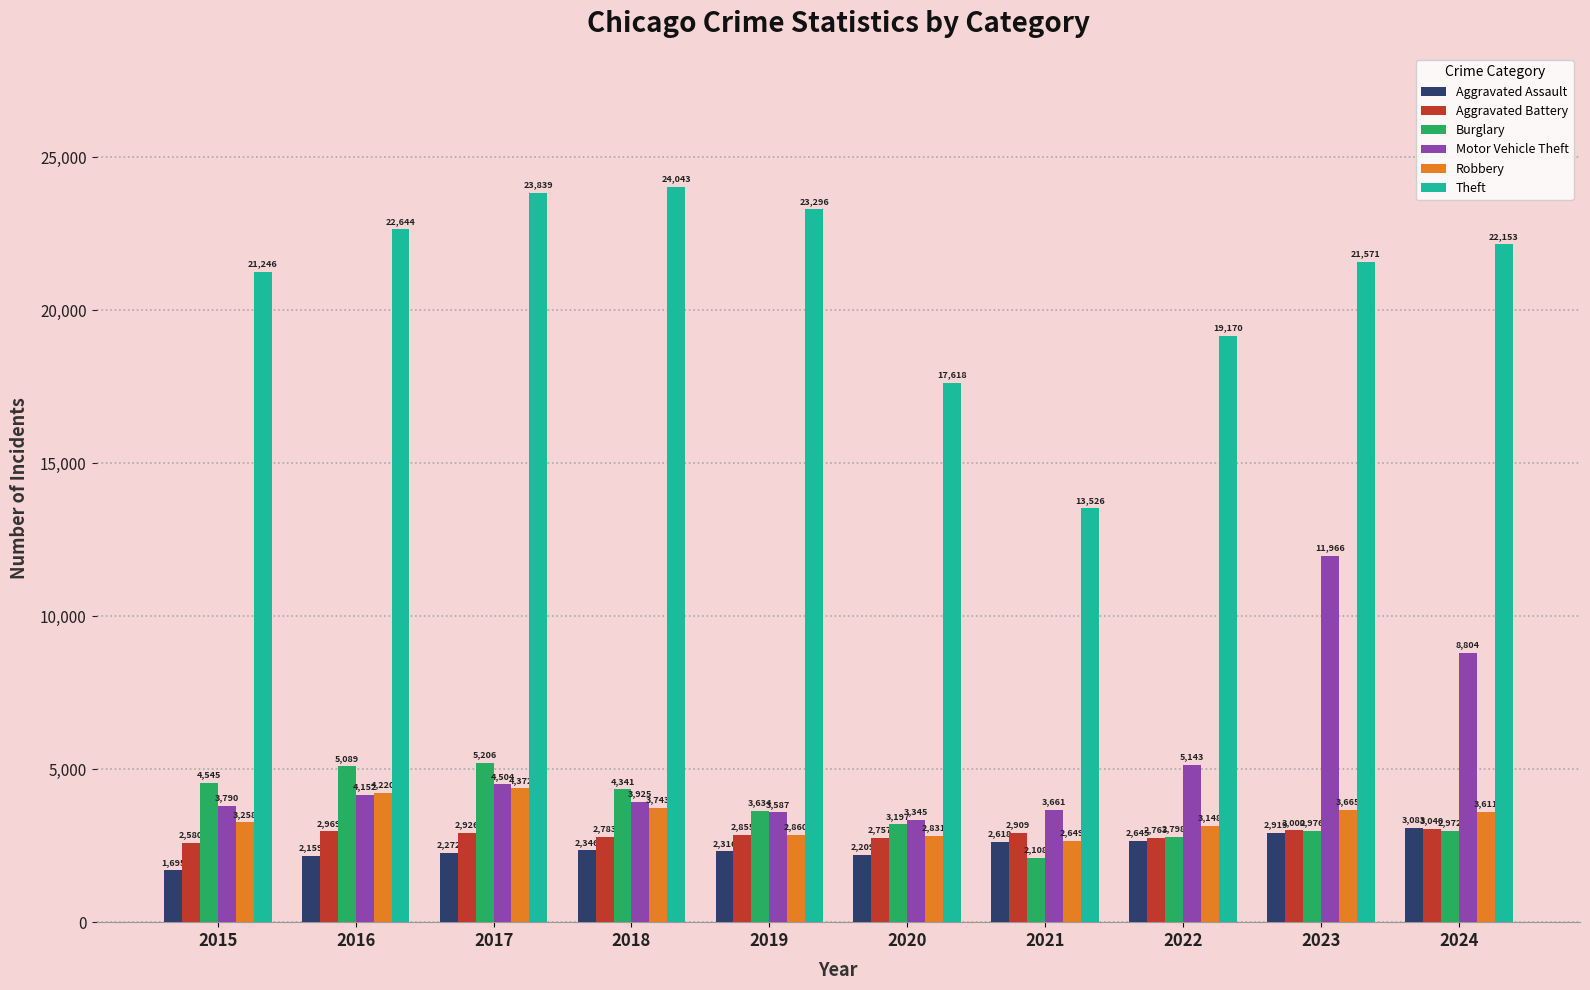

Does the chart contain any negative values?

No